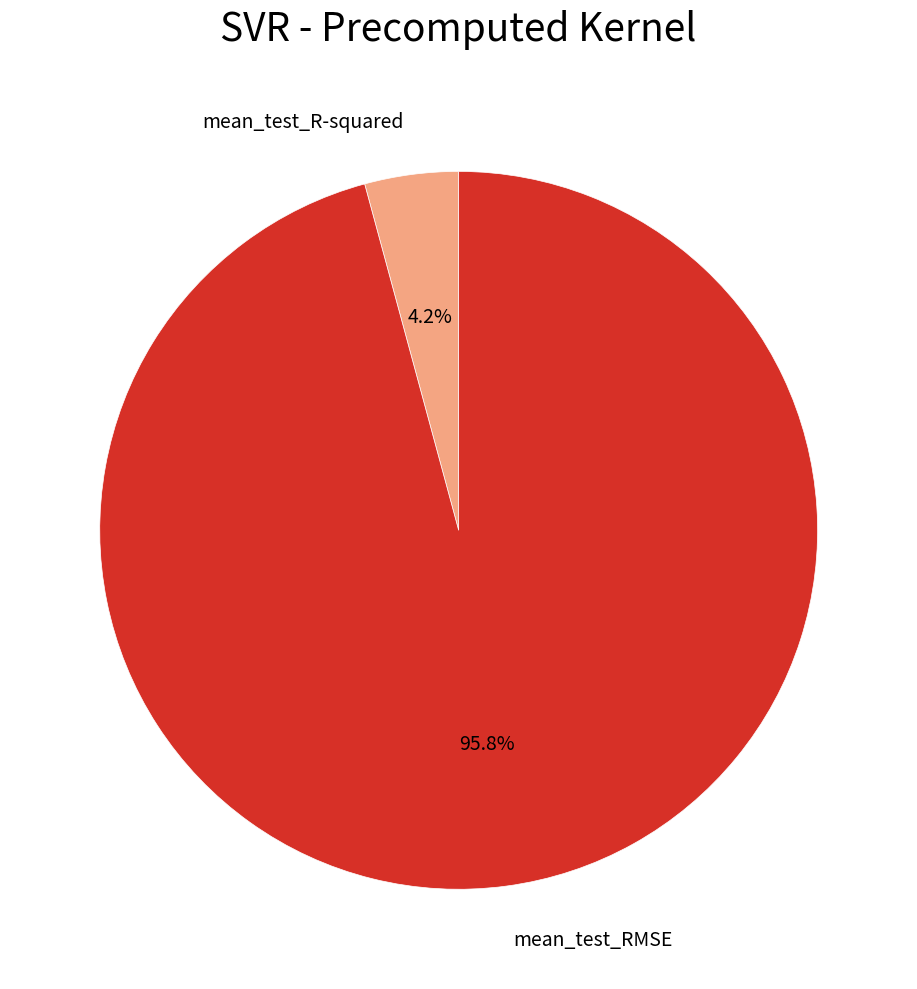

How many segments does this pie chart have?

2